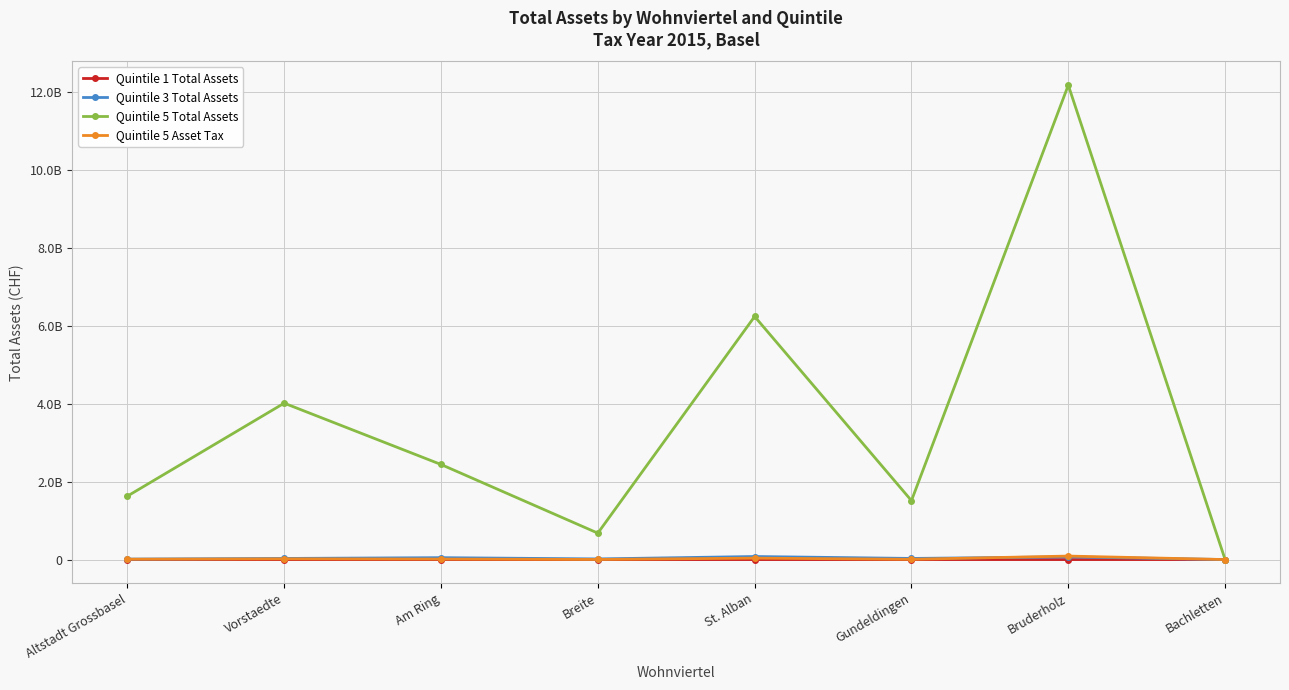

True or false: Quintile 3 Total Assets and Quintile 5 Asset Tax intersect in this chart.

True